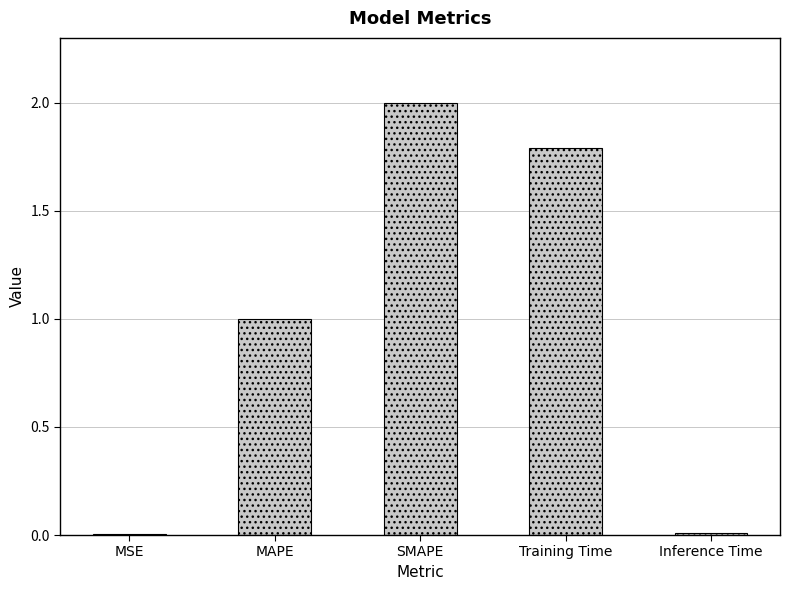

The chart shows a value of 2.0 at SMAPE. True or false?

True